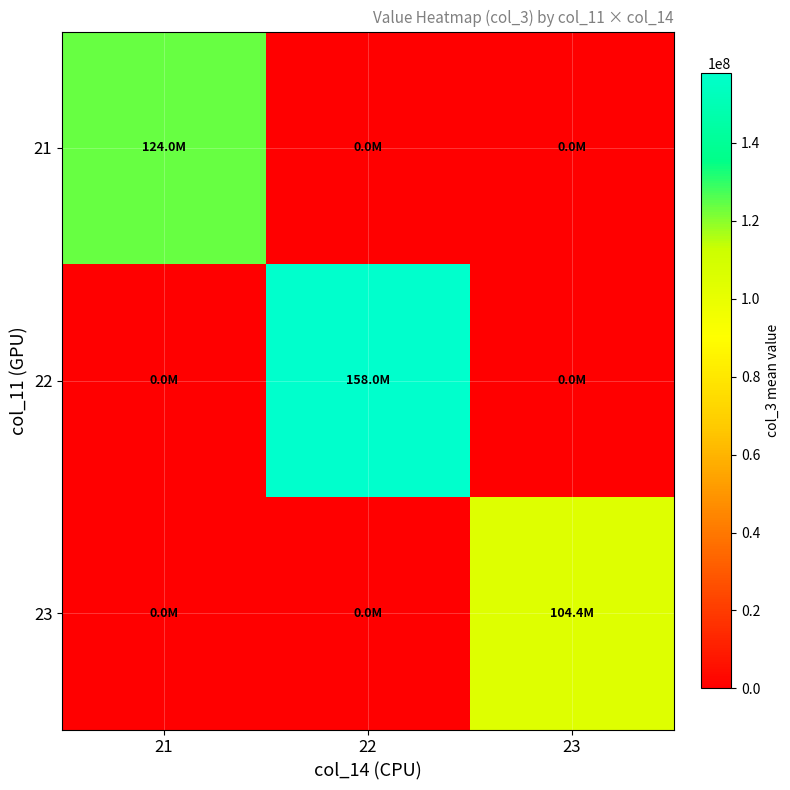

What is the maximum value shown in the chart?

158003397.5